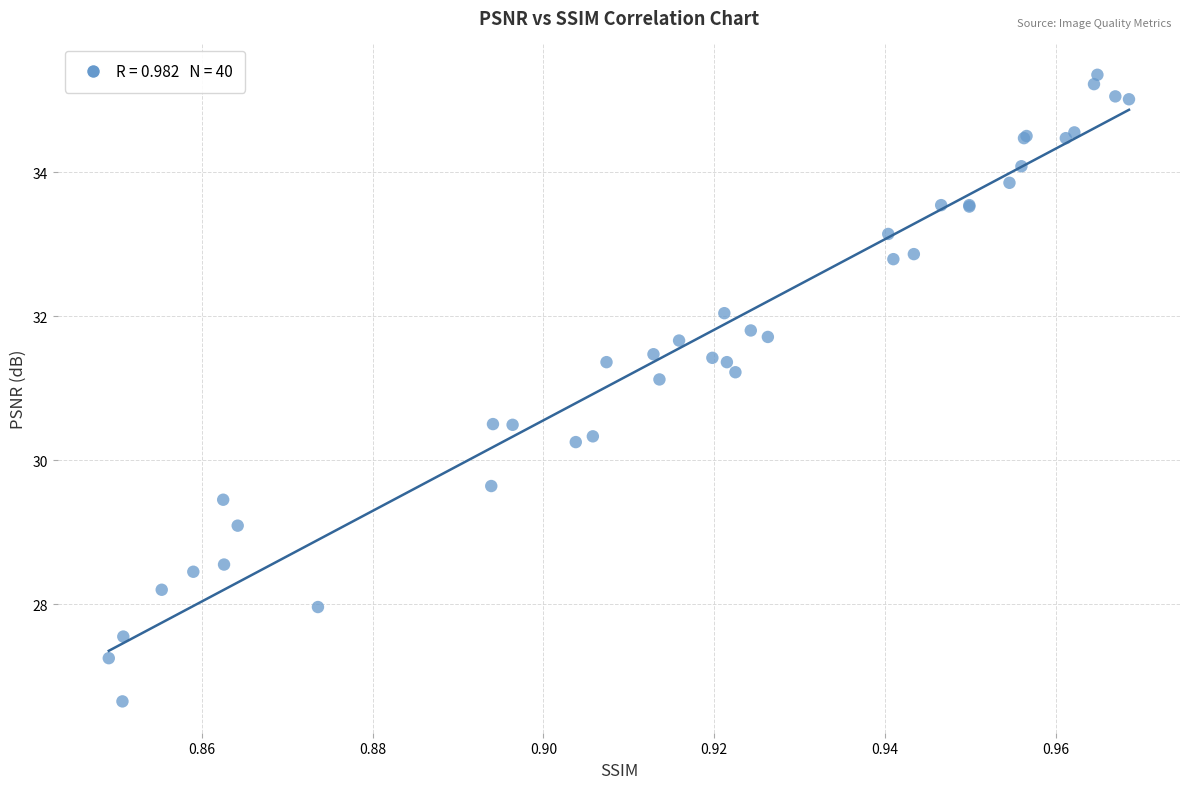

What Y value in the scatter plot is closest to 31?

31.1